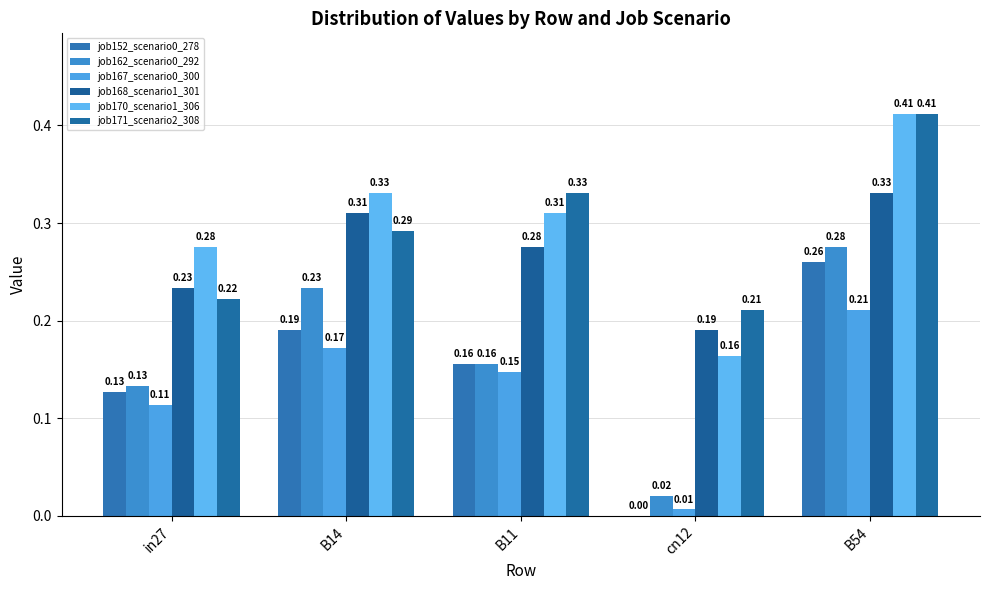

How many groups of bars are there?

5